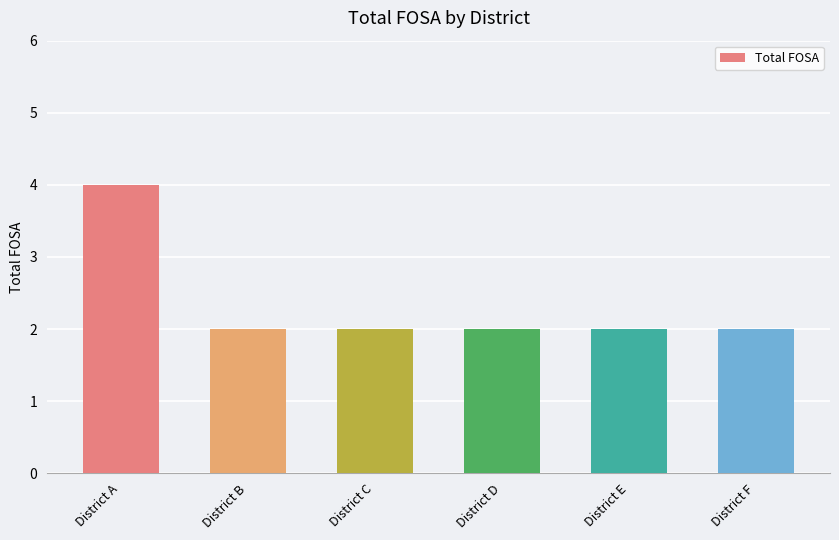

What is the smallest value displayed?

2